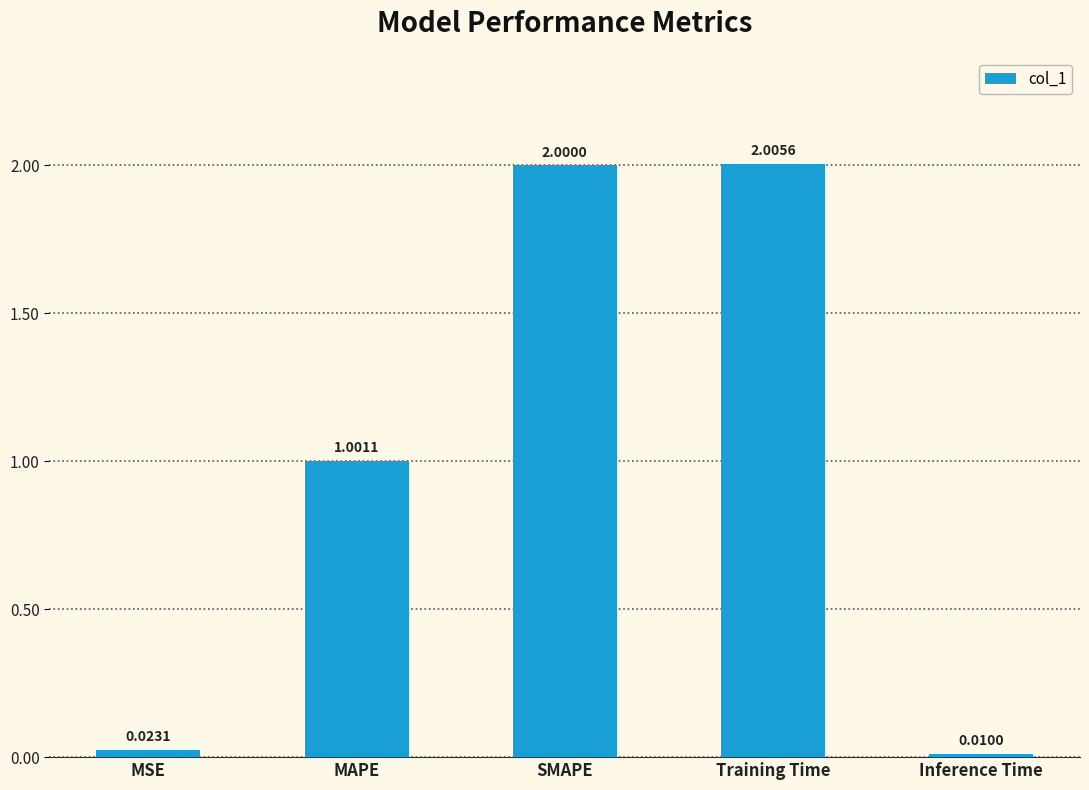

What is the label of the 2nd bar from the left?

MAPE